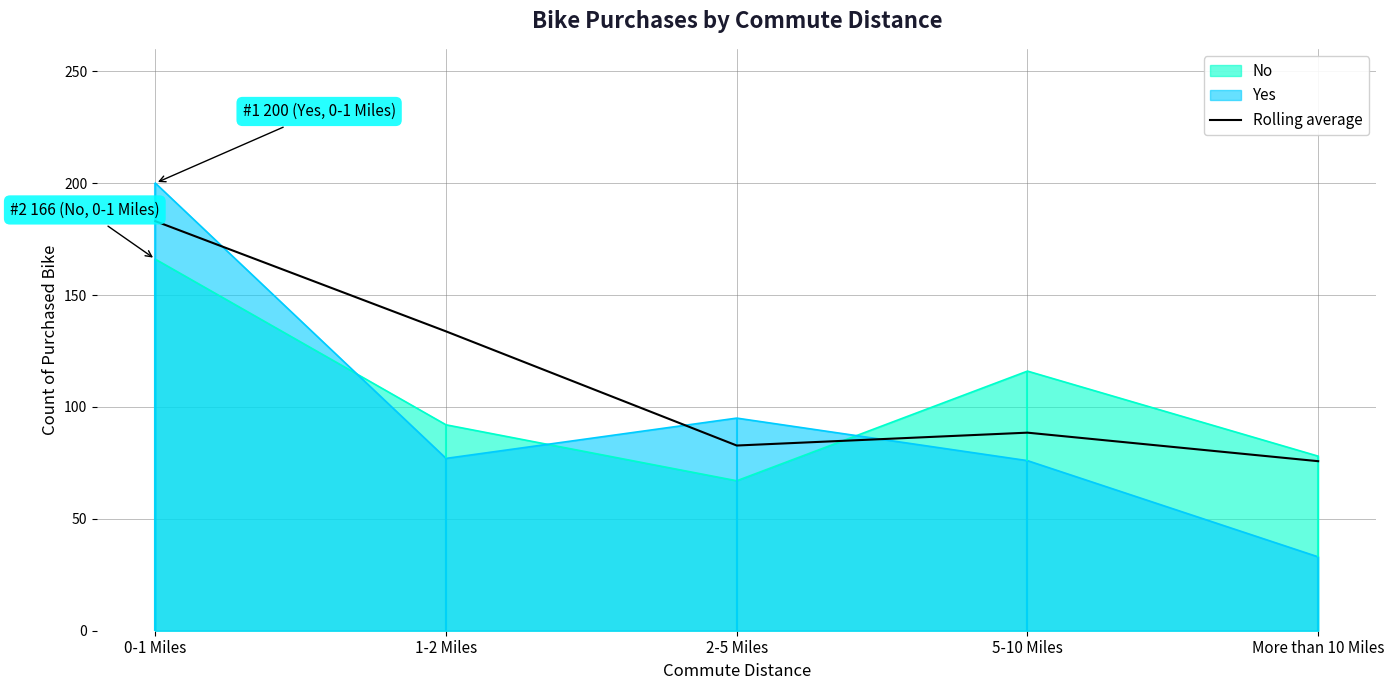

List the labels in order of value, largest first.

0-1 Miles, 1-2 Miles, 5-10 Miles, 2-5 Miles, More than 10 Miles